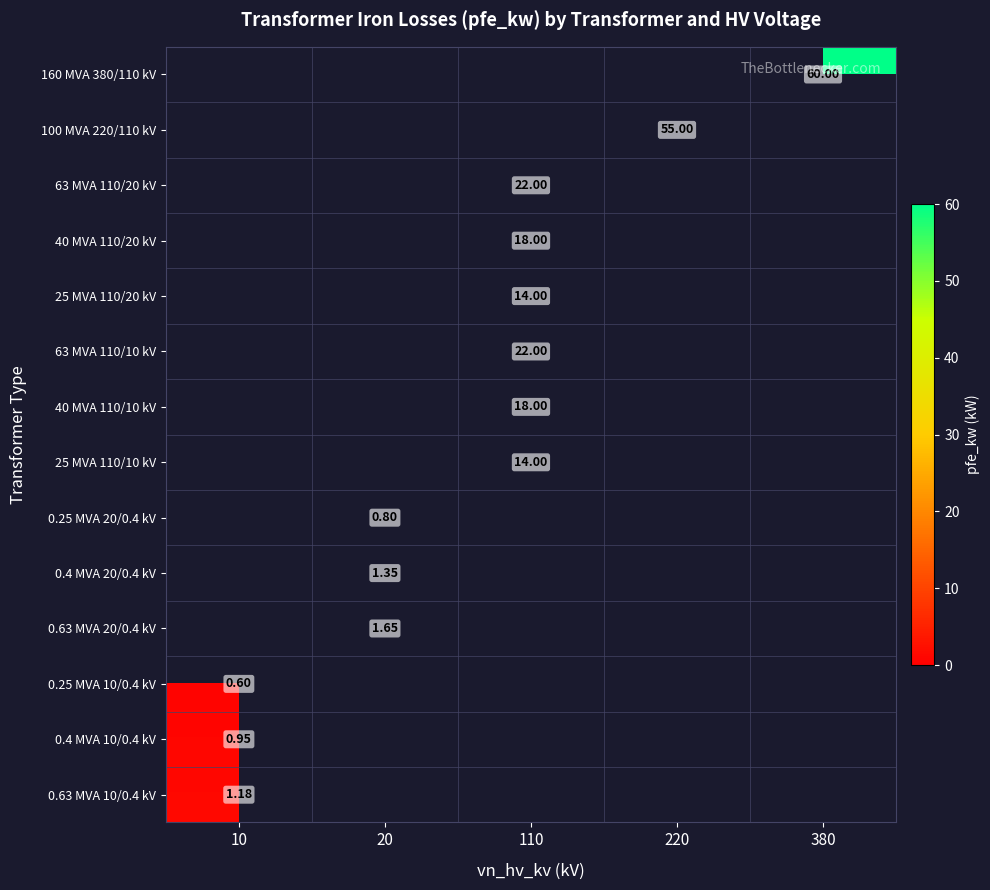

How many categories are shown in the chart?

5